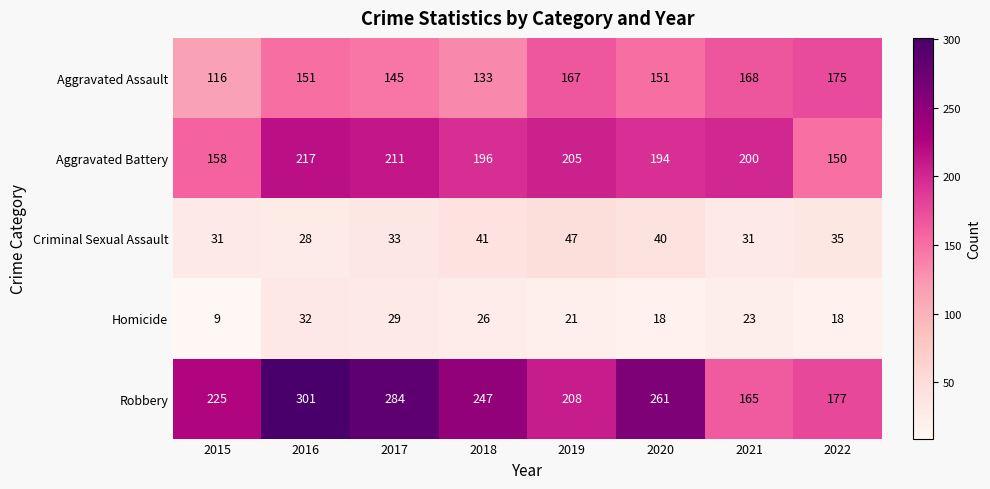

Rank the series at 2019 from lowest to highest value.

Homicide, Criminal Sexual Assault, Aggravated Assault, Aggravated Battery, Robbery